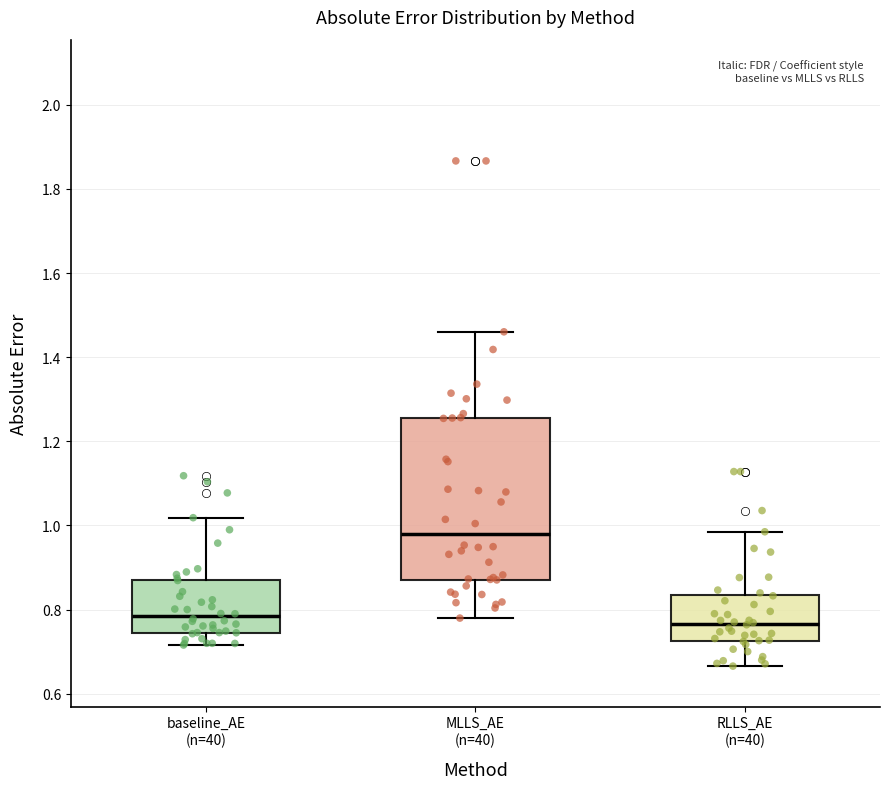

Reading left to right, transcribe this box plot: for each box, give where its median line is, the range the box spans, and where its two whiskers end, as read against the y-axis. The values are not printed on the chart, so give them approximately, as read against the axis.

baseline_AE (n=40): median 0.78, box 0.74 to 0.88, whiskers 0.72 to 1.02
MLLS_AE (n=40): median 0.98, box 0.88 to 1.26, whiskers 0.78 to 1.46
RLLS_AE (n=40): median 0.76, box 0.72 to 0.84, whiskers 0.66 to 0.98